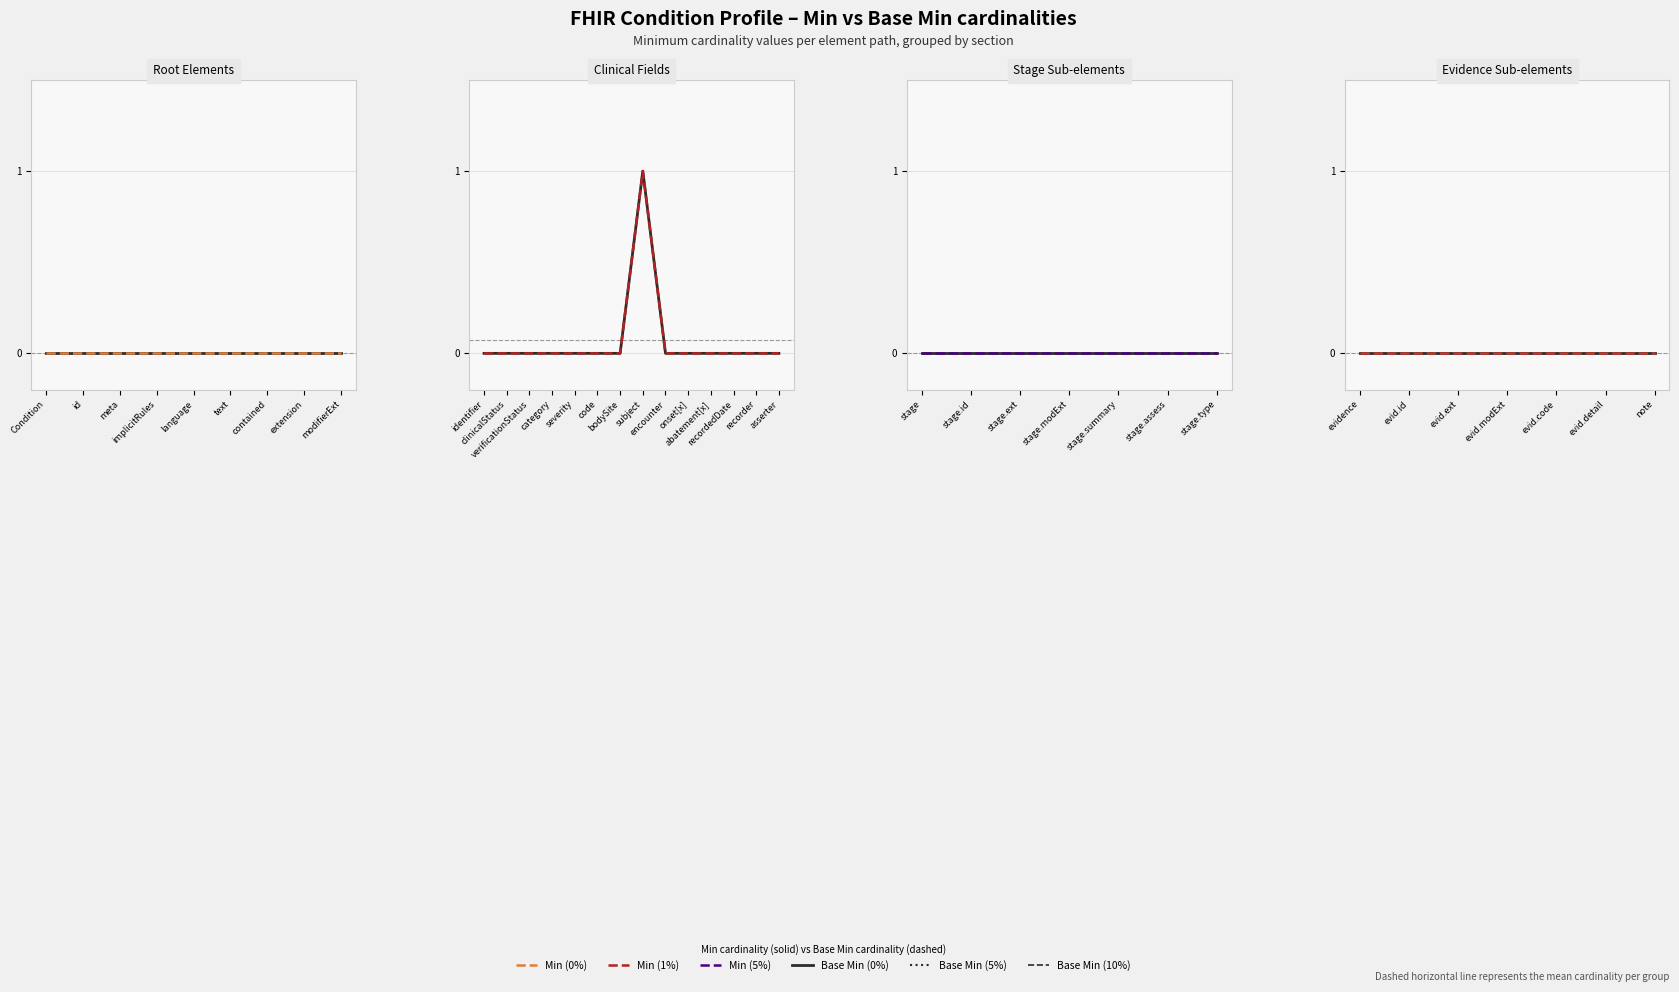

What is the difference between the maximum and minimum values in the Min series?

1